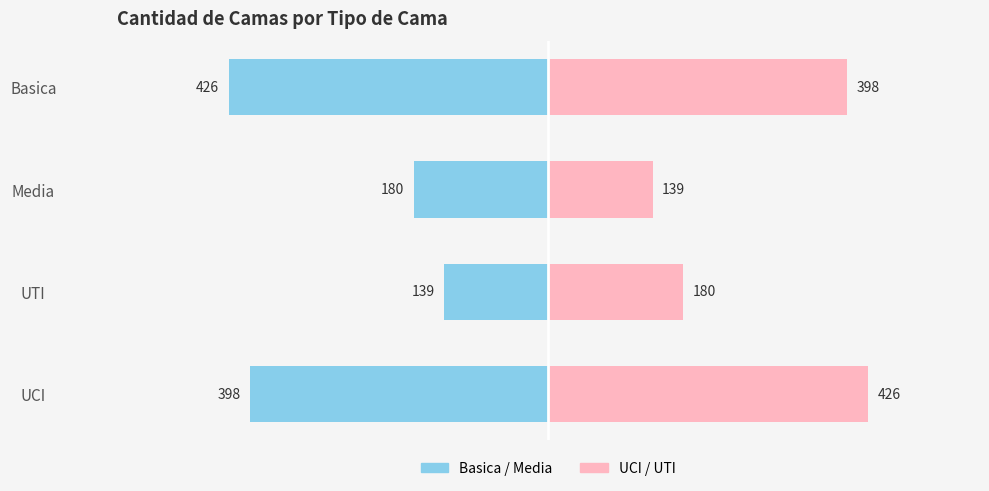

How many values in the Camas (der) series are below 397?

2